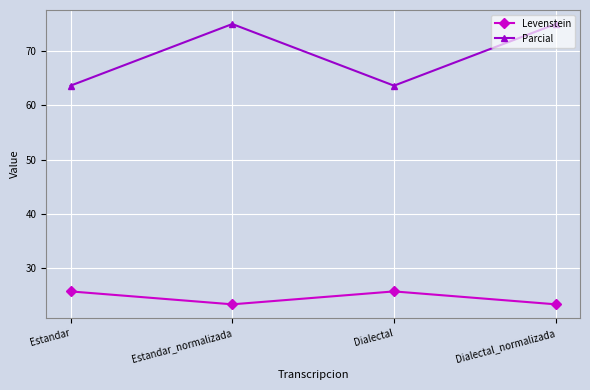

The Parcial series shows 109.7 at Estandar. True or false?

False